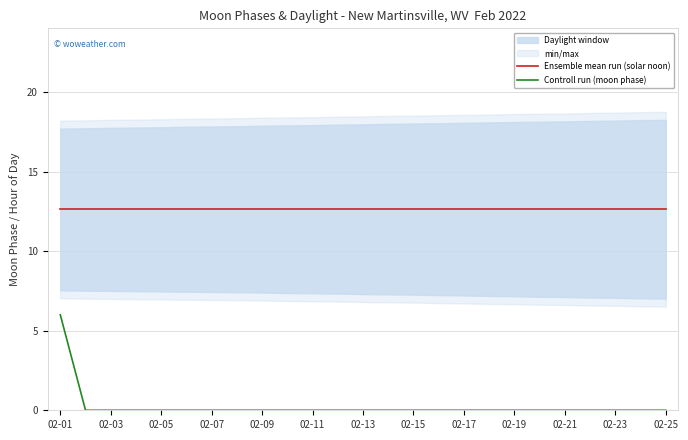

True or false: Ensemble mean run (solar noon) has more than 0 interior local peaks.

False